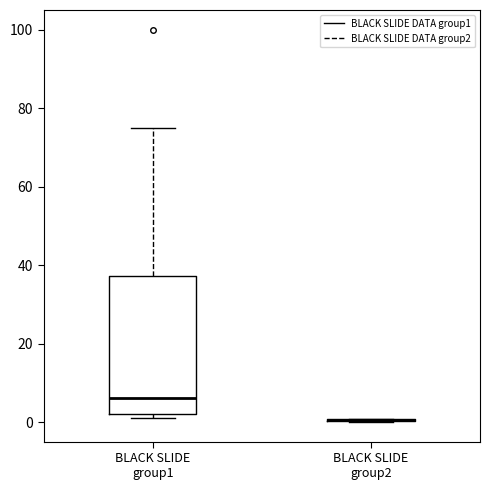

Reading left to right, transcribe this box plot: for each box, give where its median line is, the range the box spans, and where its two whiskers end, as read against the y-axis. The values are not printed on the chart, so give them approximately, as read against the axis.

BLACK SLIDE group1: median 6, box 2 to 38, whiskers 2 (just below the box's lower edge) to 76
BLACK SLIDE group2: box collapsed to a line at 0, whiskers 0 to 0